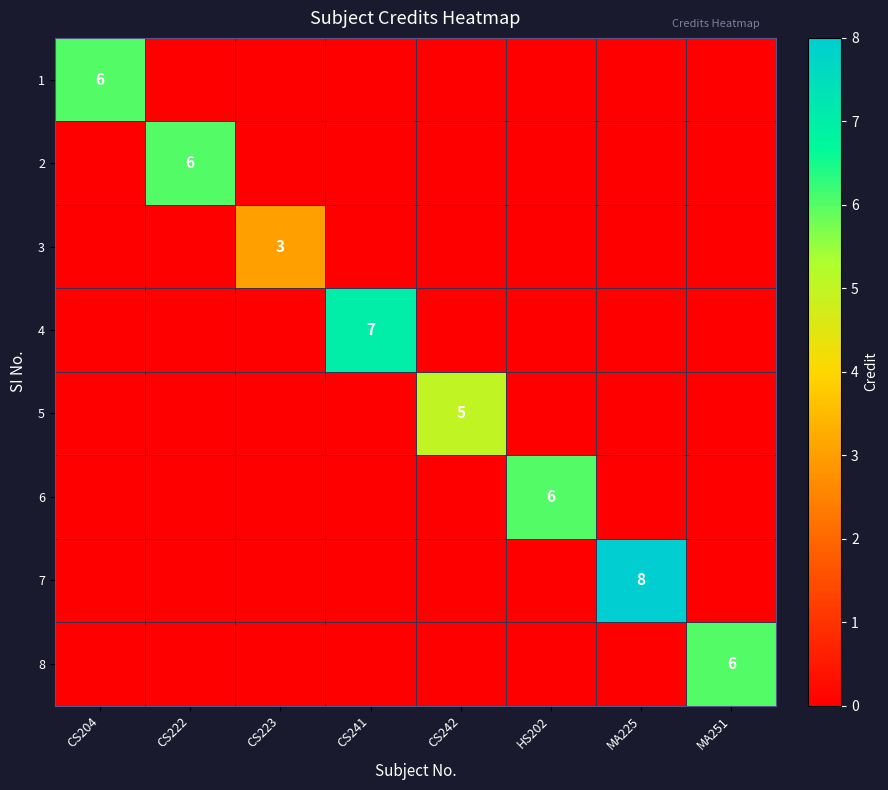

The value of 4 at CS241 is 12. True or false?

False